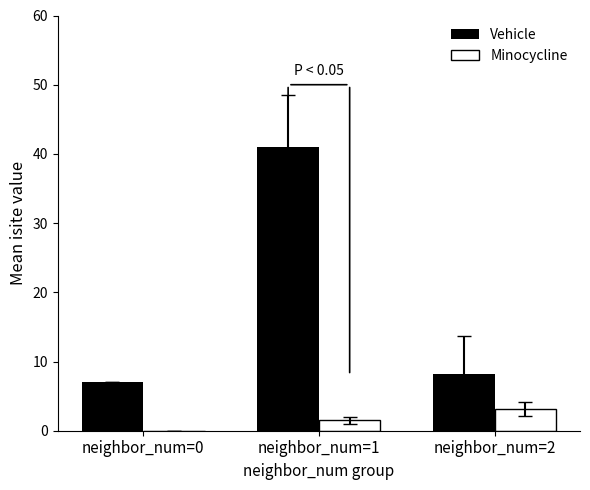

At which category is the sum across all series the highest?

neighbor_num=1